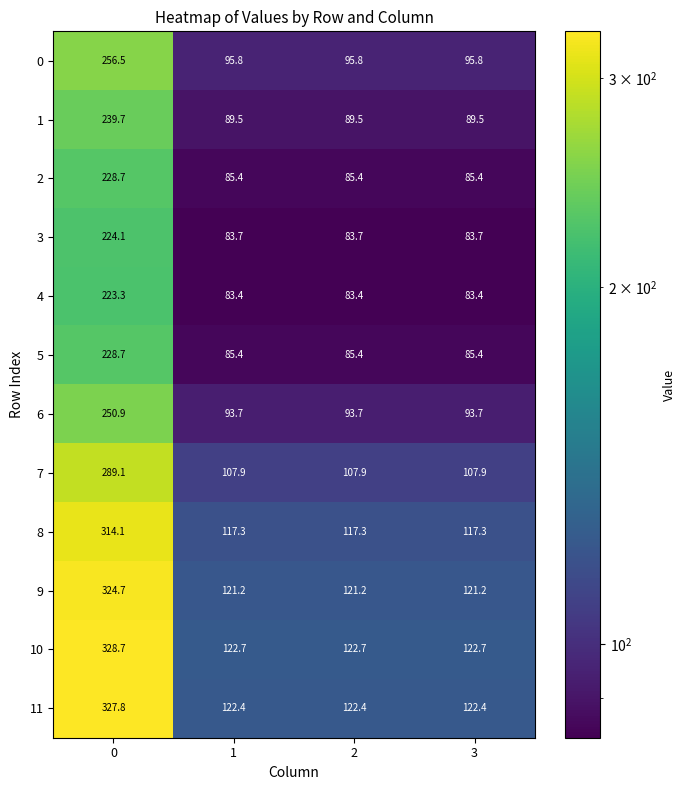

True or false: 9 has a value of 189.0 at 2.

False